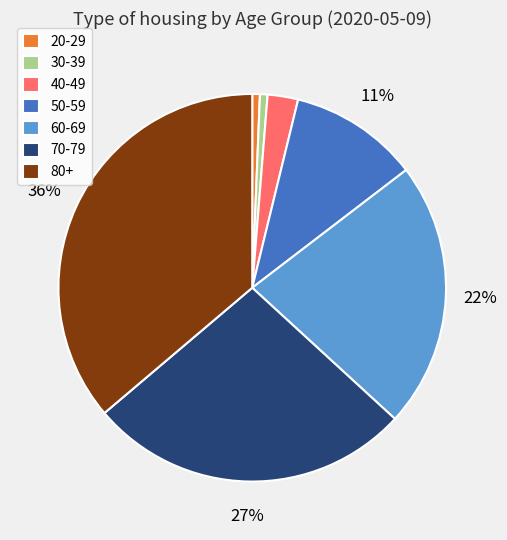

What percentage is the 70-79 slice, to the nearest percent?

27%